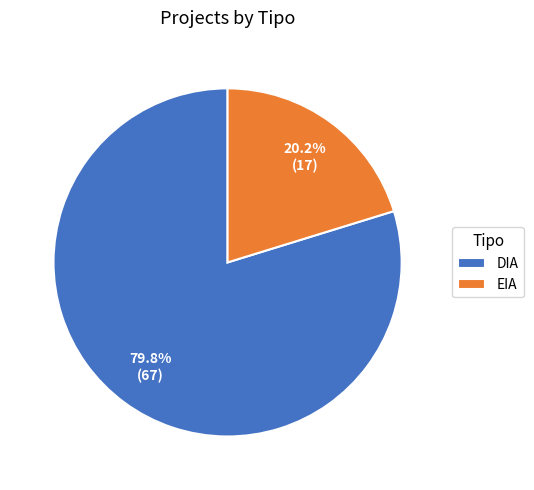

What is the smallest slice in the pie chart?

EIA